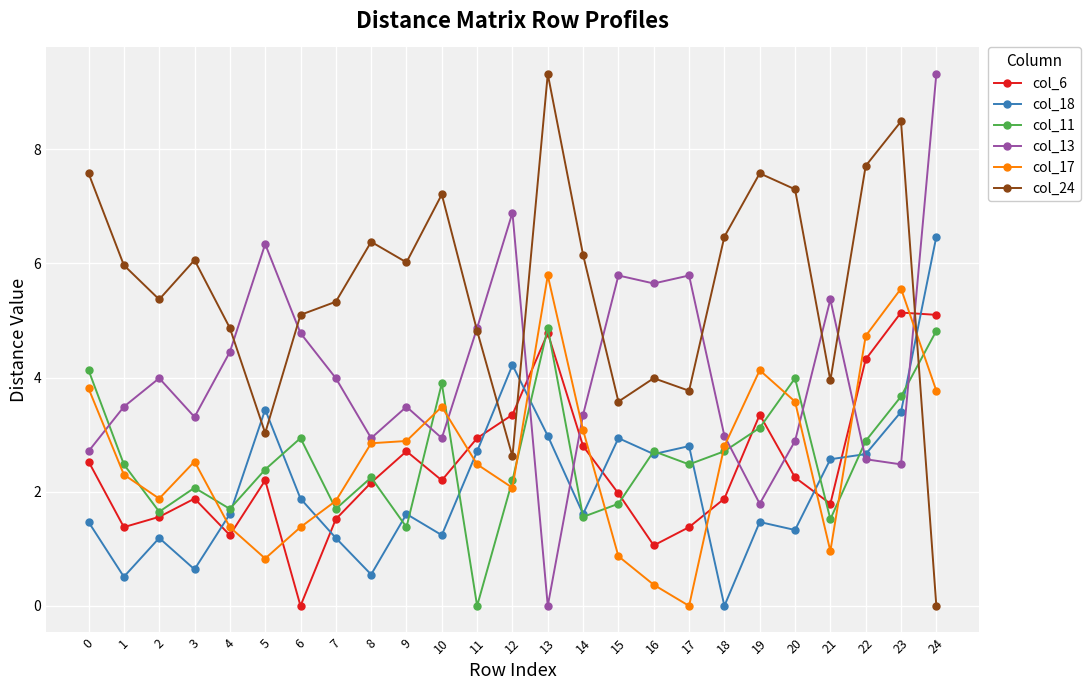

The col_13 series shows 6.9 at 12. True or false?

True